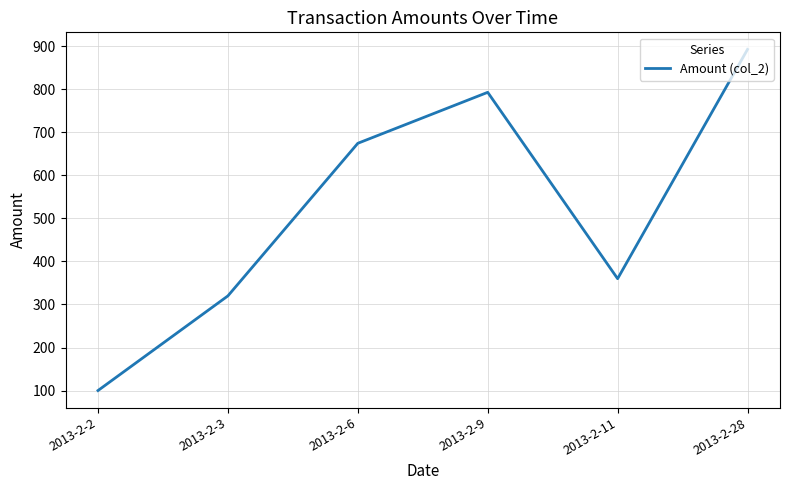

How many values exceed 674?

3